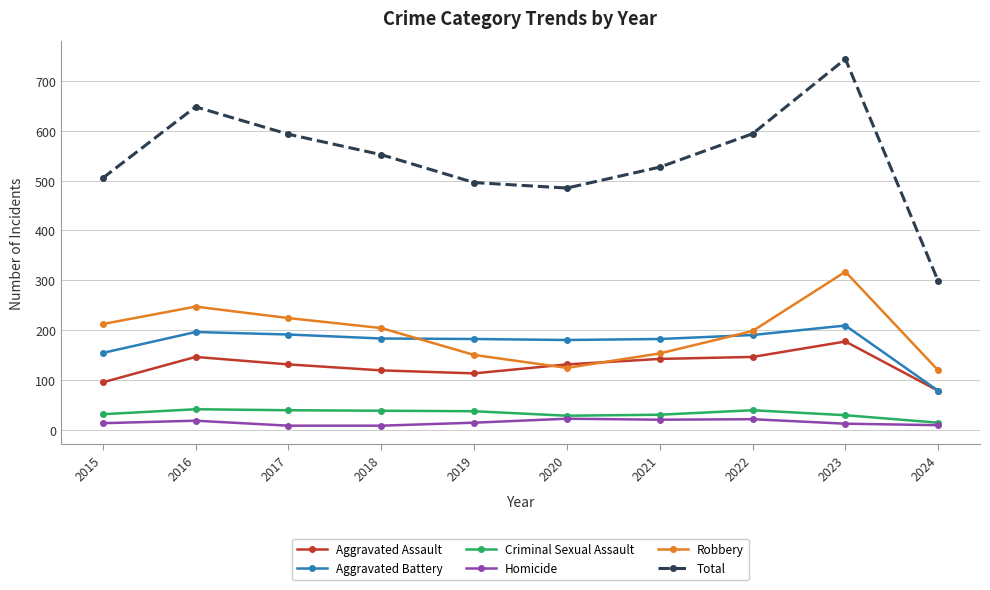

What is the difference between the highest and lowest values at 2022?

573